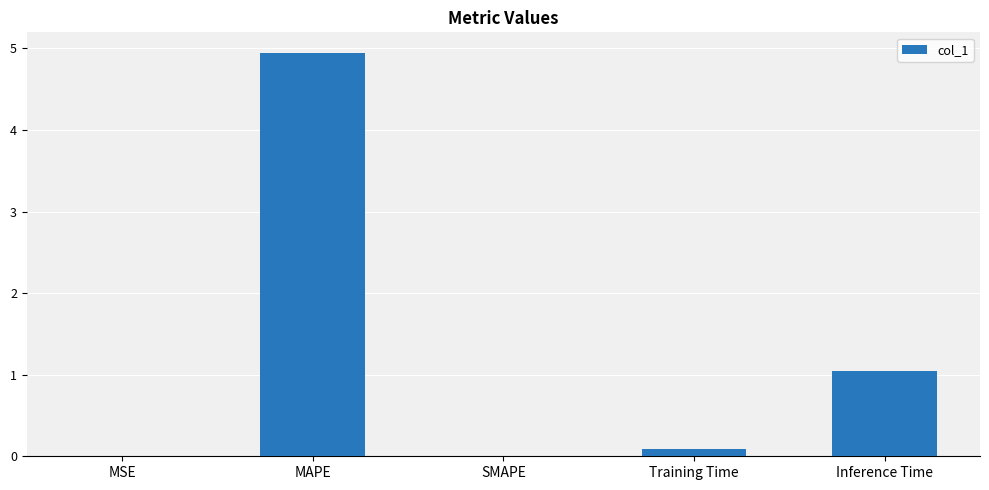

True or false: the data shows 1.8 at SMAPE.

False